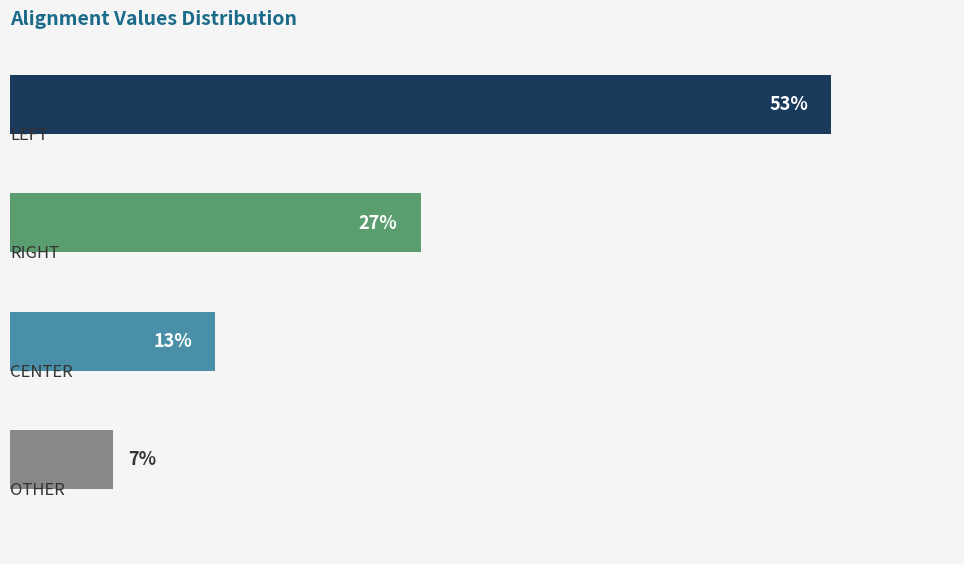

Where is the data nearest to the value 30?

1